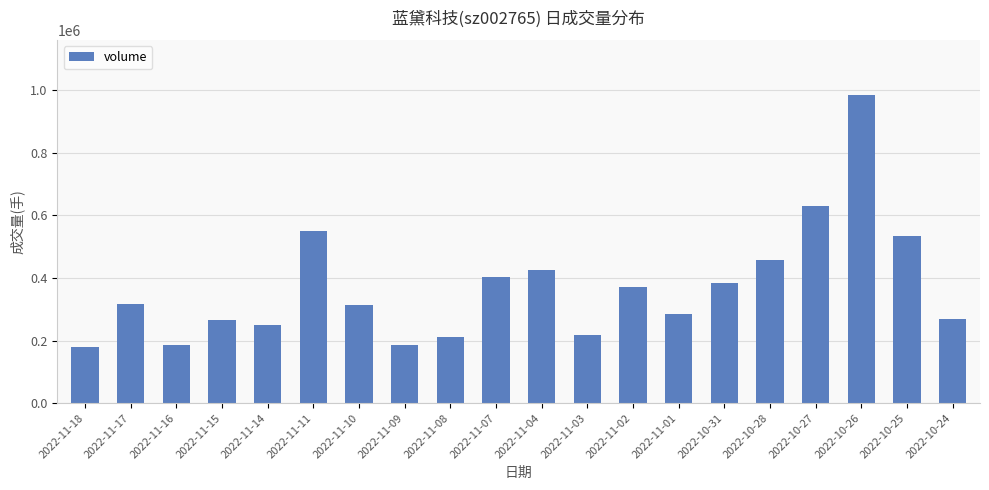

What is the change in value from 2022-11-15 to 2022-11-02?

+102864